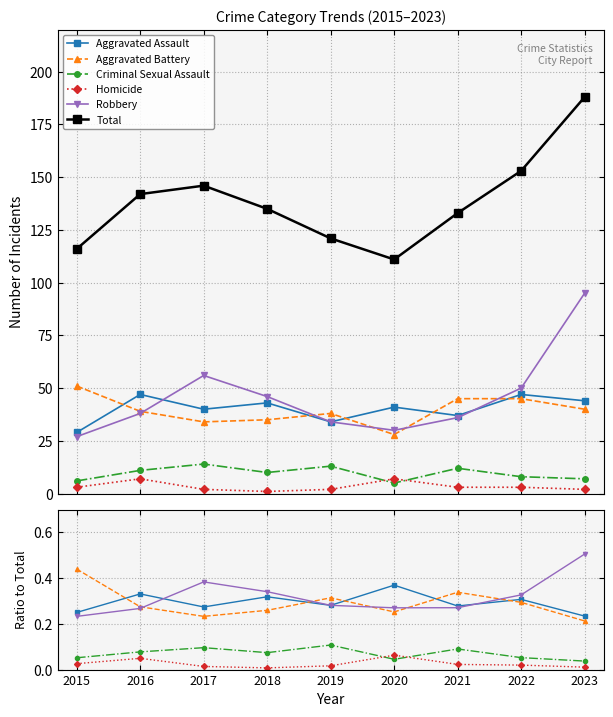

In Robbery, how many points are higher than both neighbors (excluding endpoints)?

1